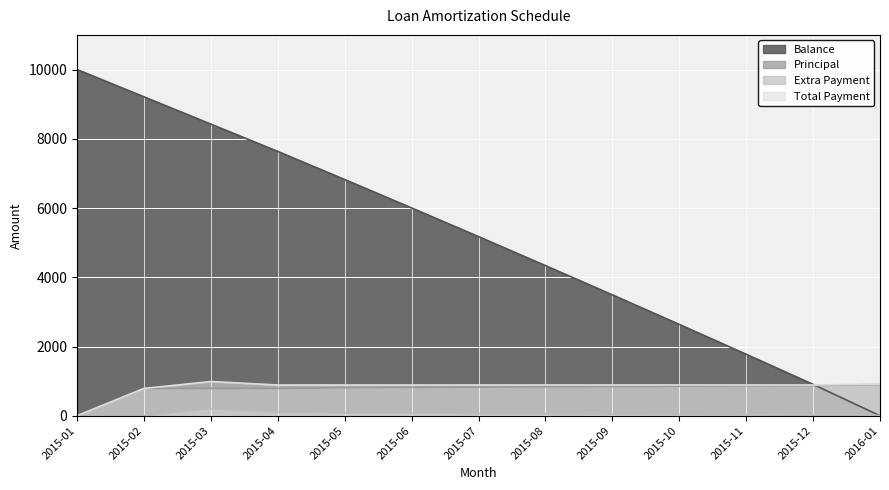

Which category has the highest value across all series?

2015-01